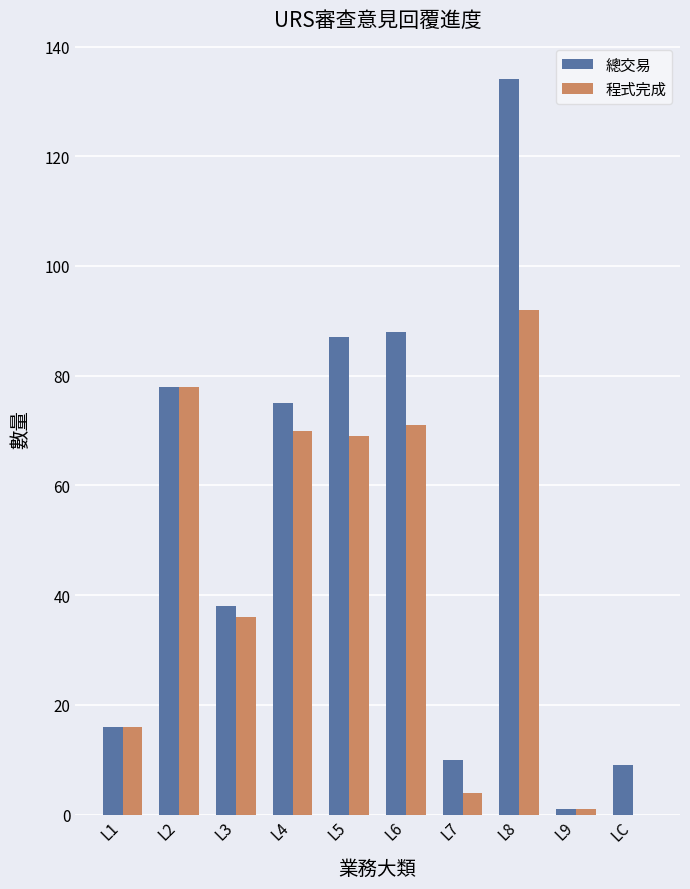

What are all the series names shown in the legend?

總交易, 程式完成